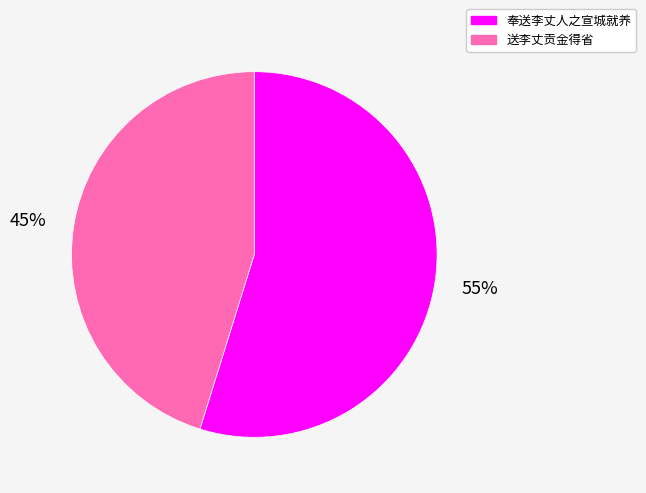

True or false: 奉送李丈人之宣城就养 accounts for 67% of the total.

False